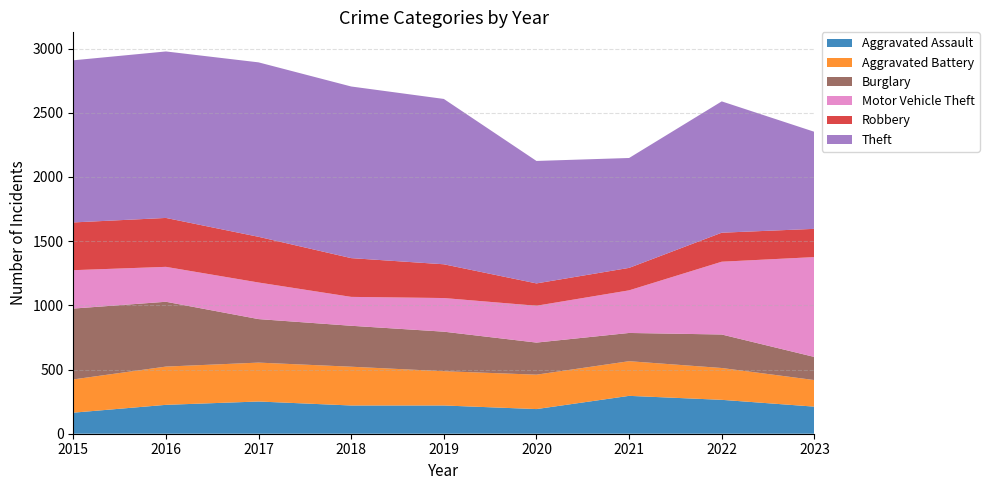

Reading left to right, transcribe all the data shown in this chart.

Aggravated Assault: 164	225	251	220	220	192	295	264	211
Aggravated Battery: 259	298	303	302	267	268	270	248	207
Burglary: 552	505	339	319	308	250	220	261	180
Motor Vehicle Theft: 299	272	285	225	262	287	332	567	778
Robbery: 372	381	356	302	263	174	175	226	220
Theft: 1263	1297	1359	1337	1288	954	856	1023	756